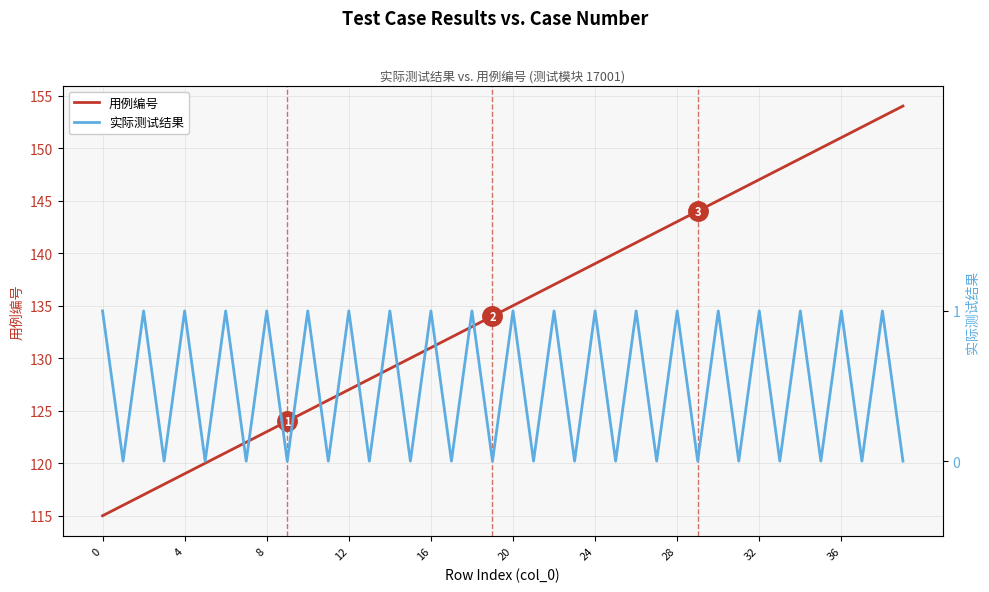

What is the difference between the maximum and minimum values in the 用例编号 series?

39